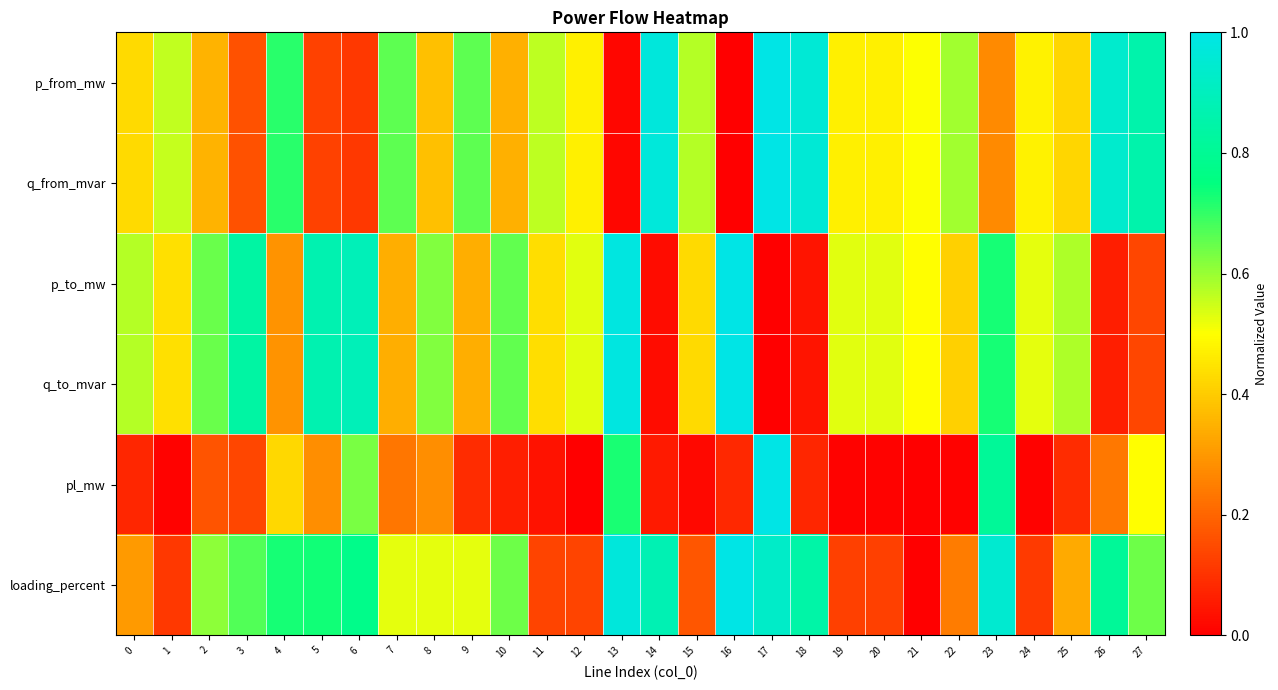

At 3, list the series in order from smallest to largest.

pl_mw, p_from_mw, q_from_mvar, loading_percent, q_to_mvar, p_to_mw